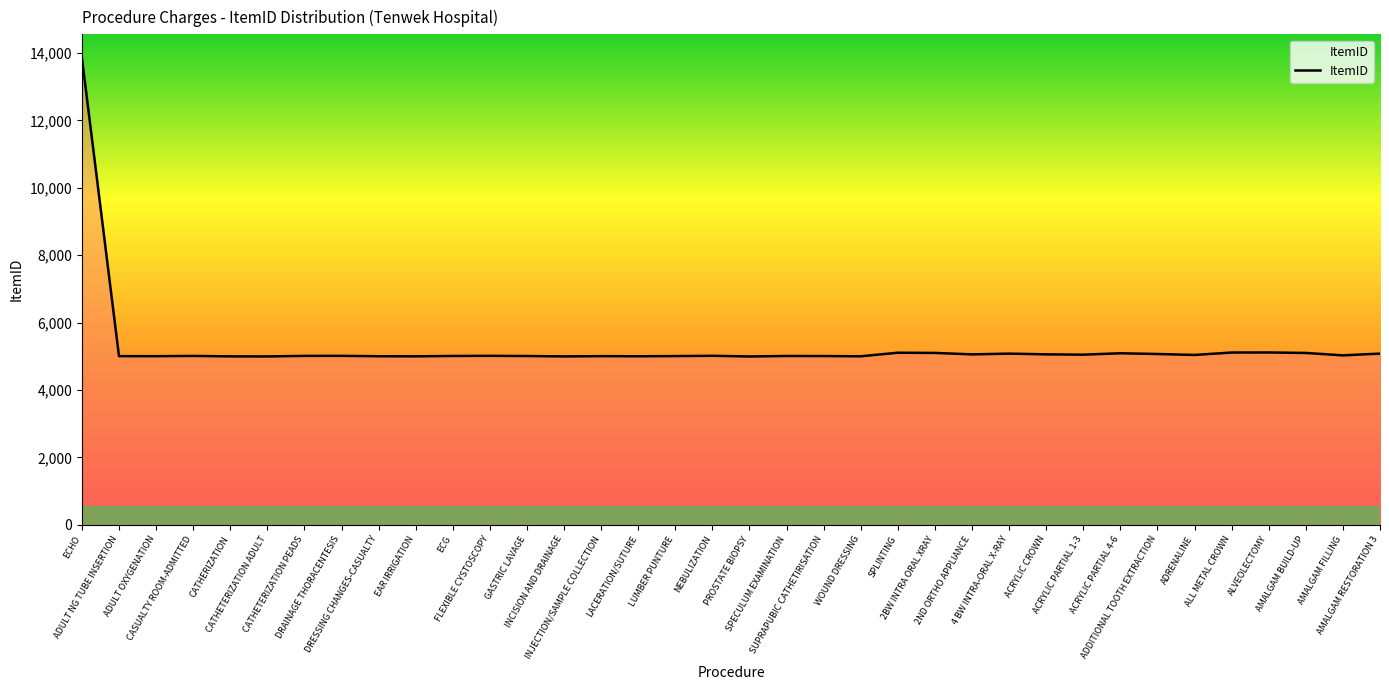

What value does the data have at CATHETERIZATION ADULT, to the nearest 100?

5000